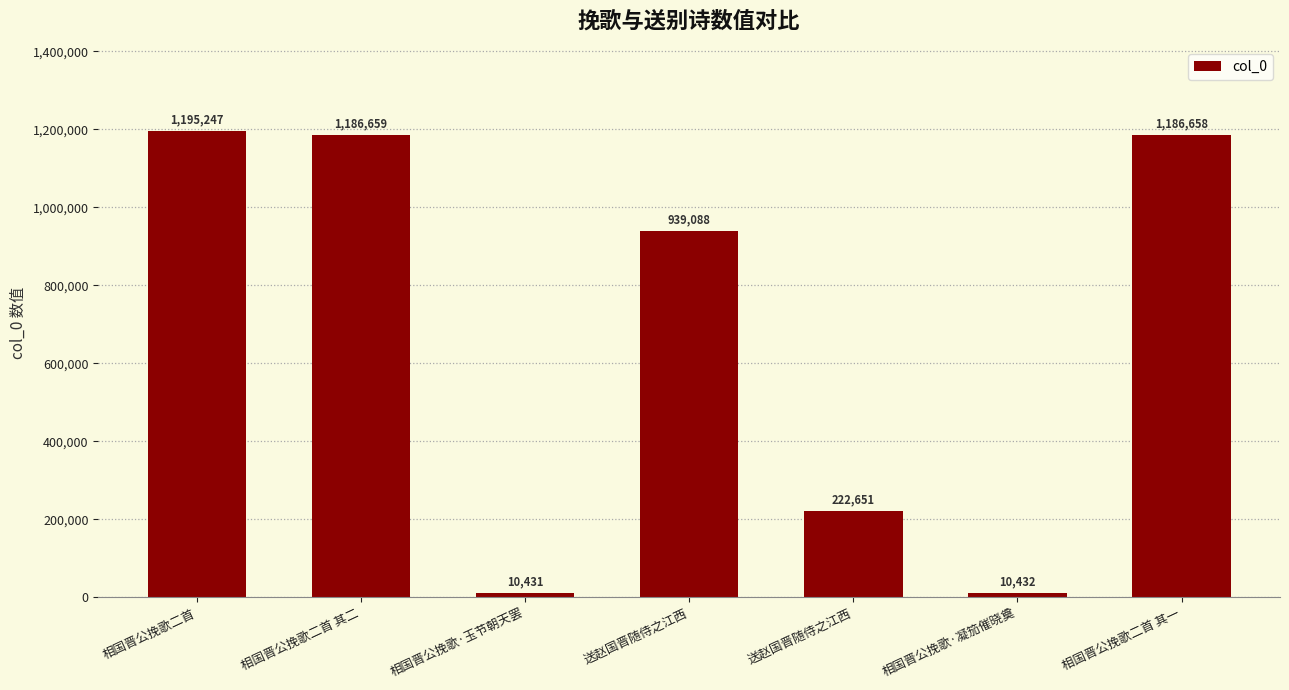

What is the change in value from 相国晋公挽歌二首 to 送赵国晋随侍之江西?

-256159